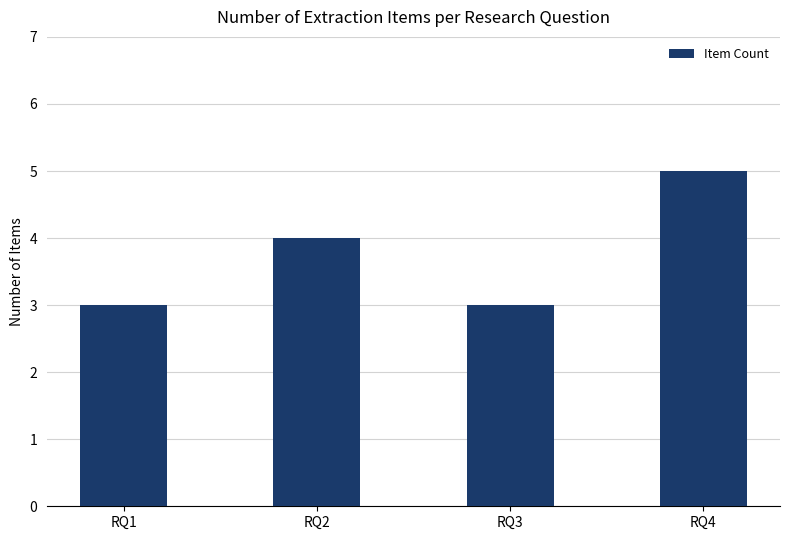

How many data points are less than 4?

2